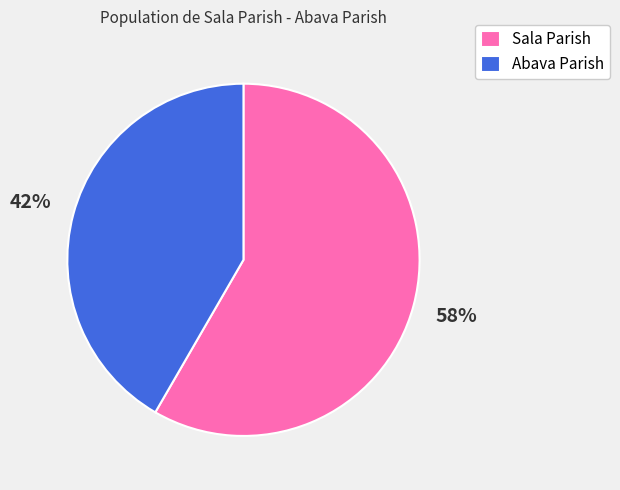

What is the ratio of the value at Abava Parish to the value at Sala Parish?

0.7